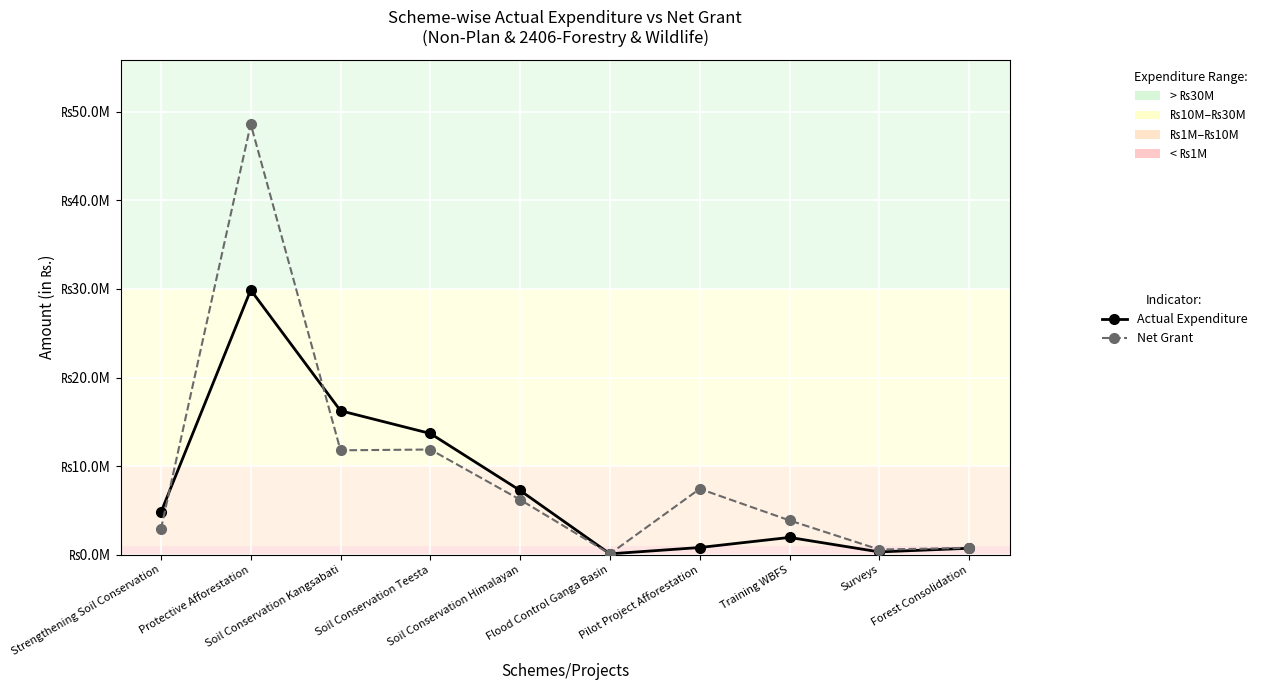

At Soil Conservation Himalayan, list the series in order from smallest to largest.

Net Grant, Actual Expenditure